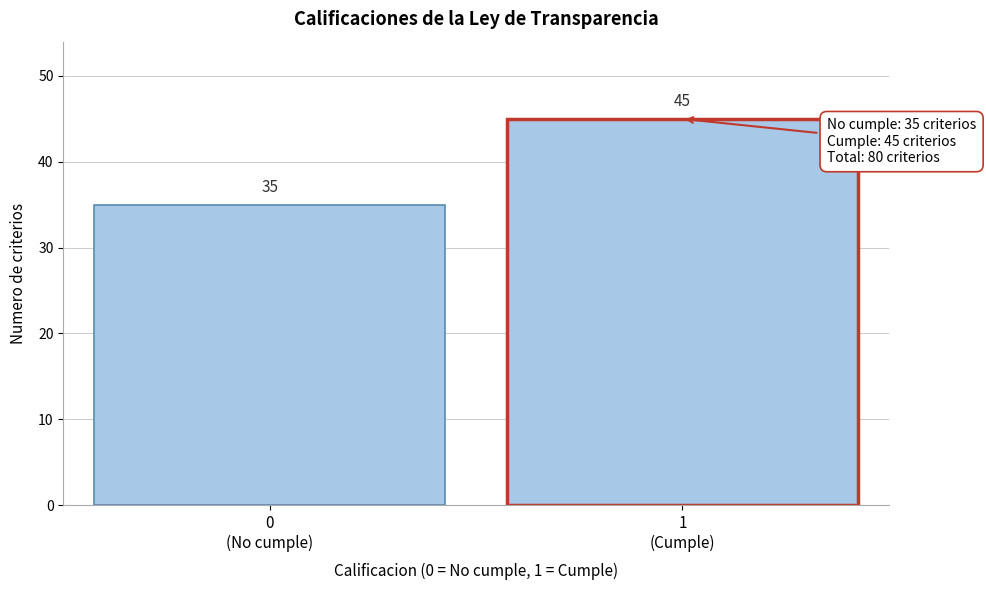

Reading right to left, list all the values displayed in this chart.

45	35